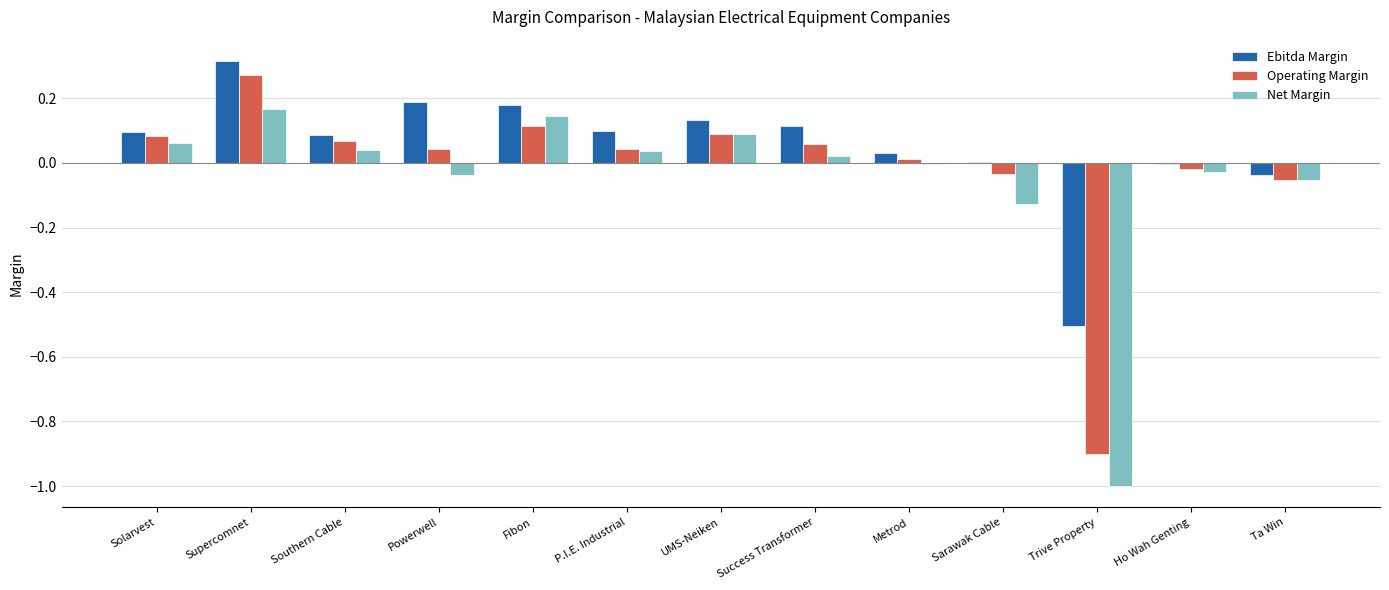

What are all the series names shown in the legend?

Ebitda Margin, Operating Margin, Net Margin